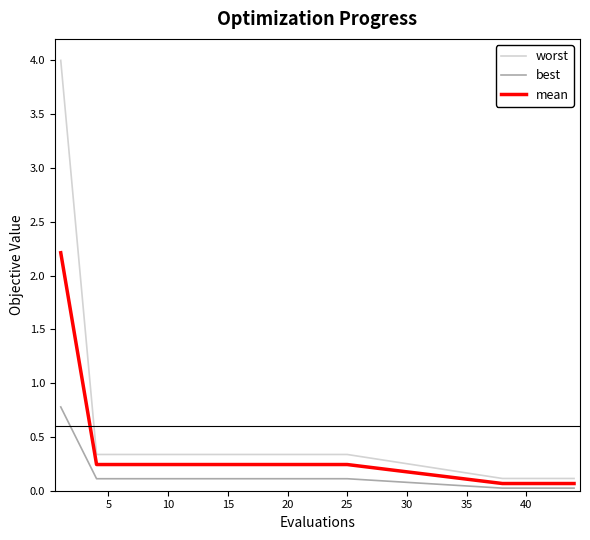

Which series has the largest total across all categories?

worst